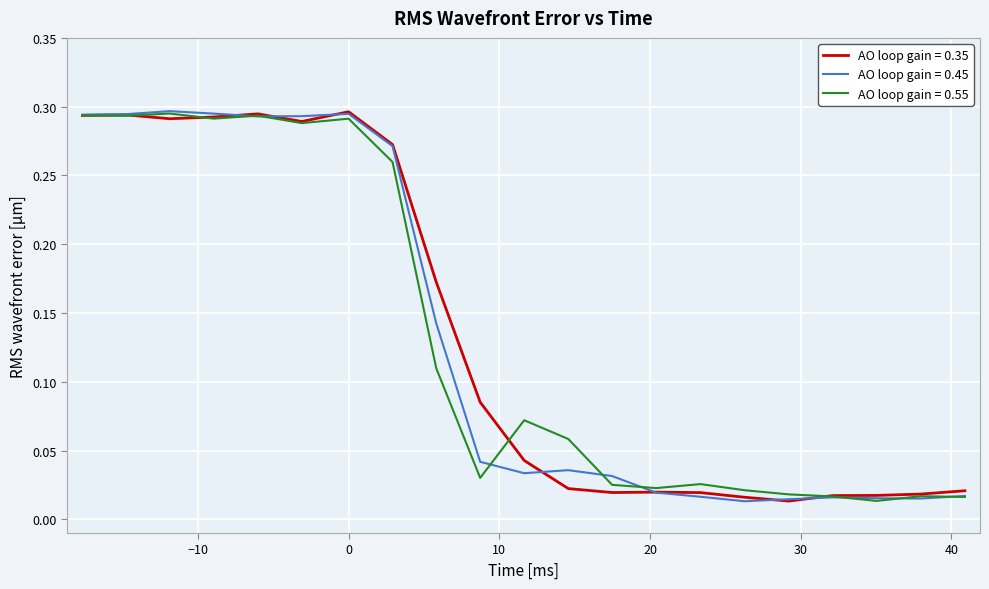

What are all the series names shown in the legend?

AO loop gain = 0.35, AO loop gain = 0.45, AO loop gain = 0.55